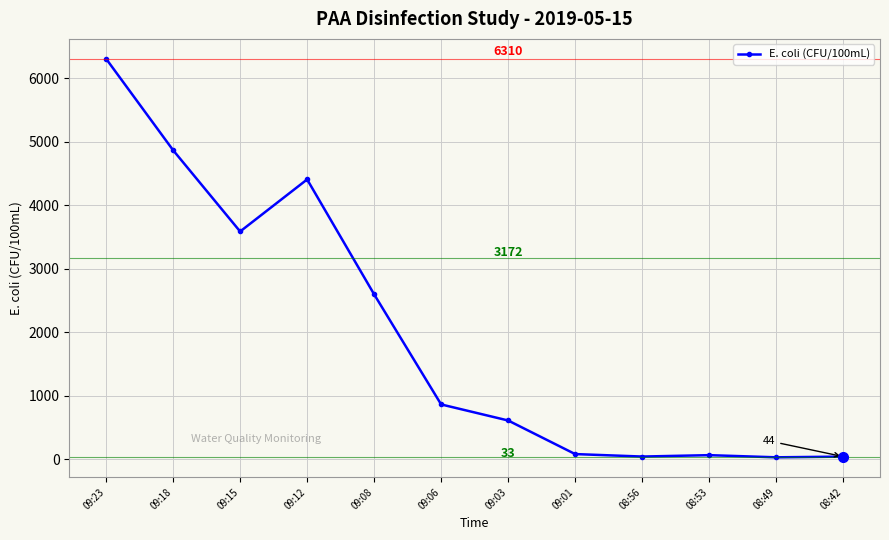

Which has a higher value, 09:08 or 09:03?

09:08